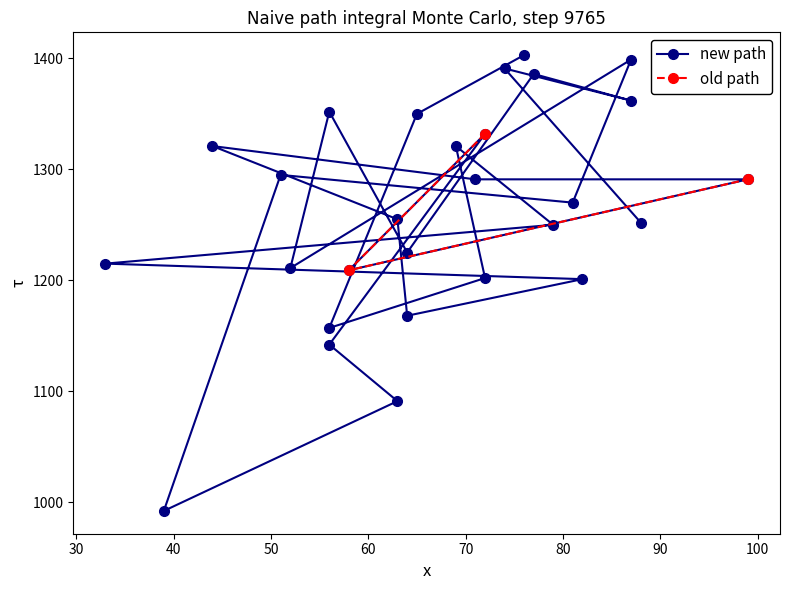

What is the highest value of the old path series?

1332